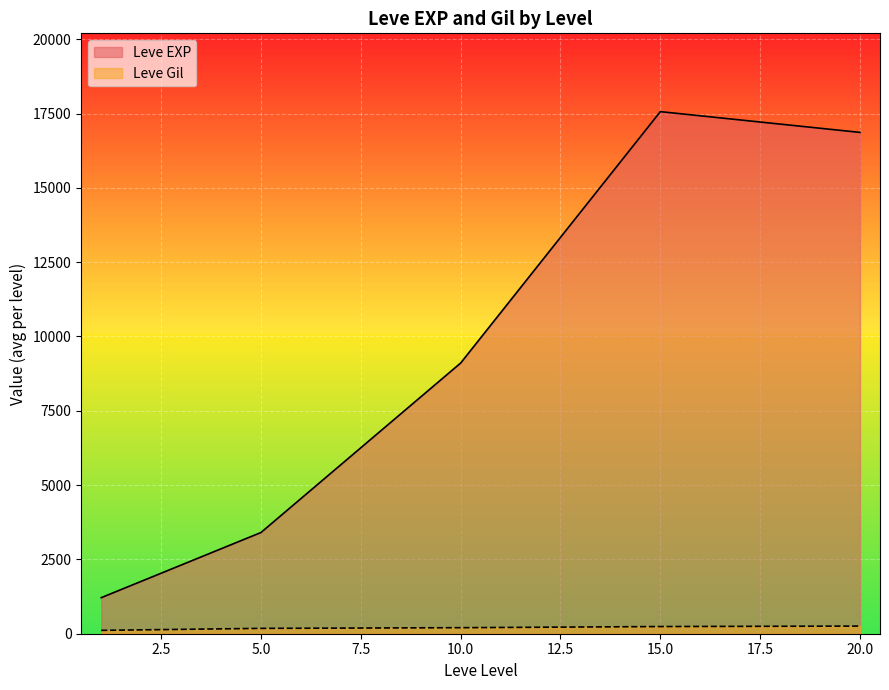

At which label does Leve EXP reach its minimum?

1